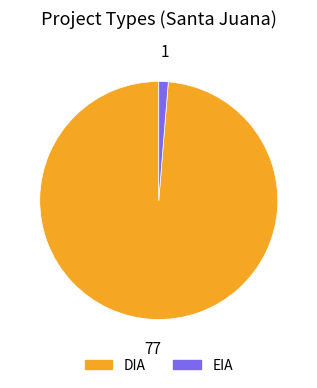

True or false: EIA accounts for 11% of the total.

False